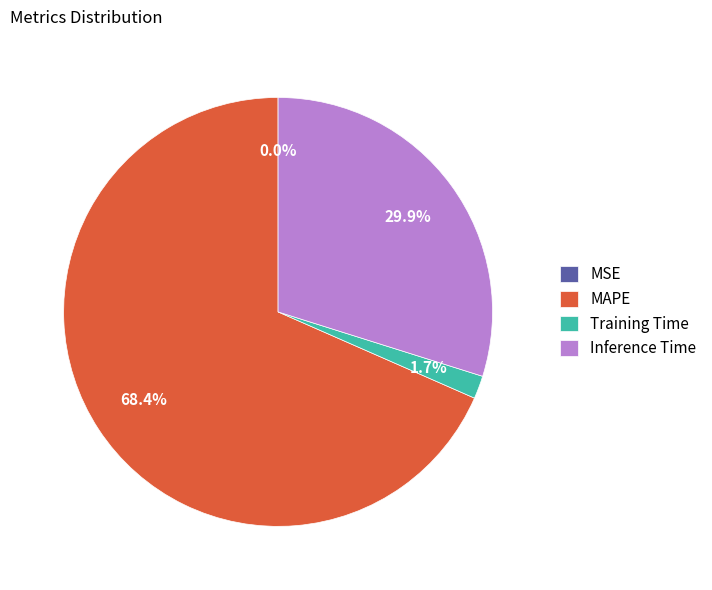

What is the largest slice in the pie chart?

MAPE